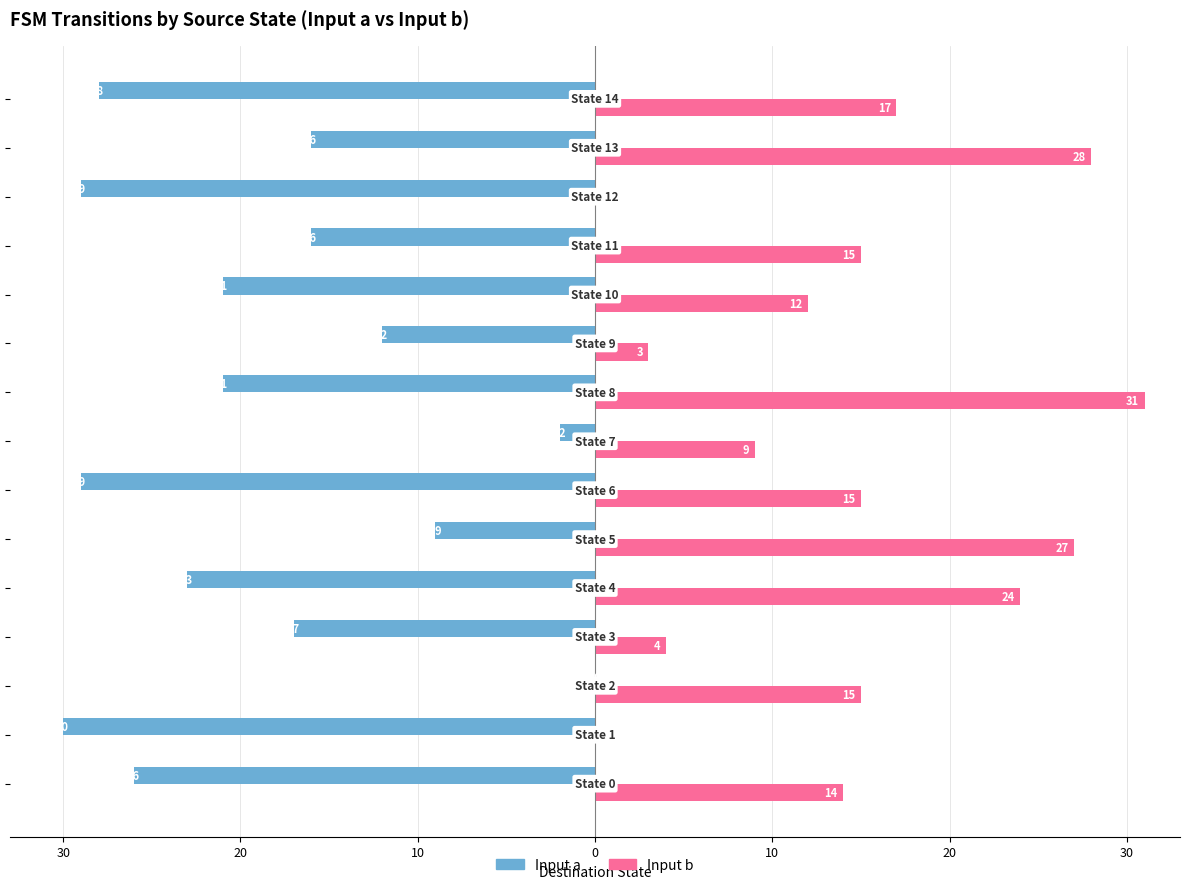

What are all the series names shown in the legend?

Input a, Input b